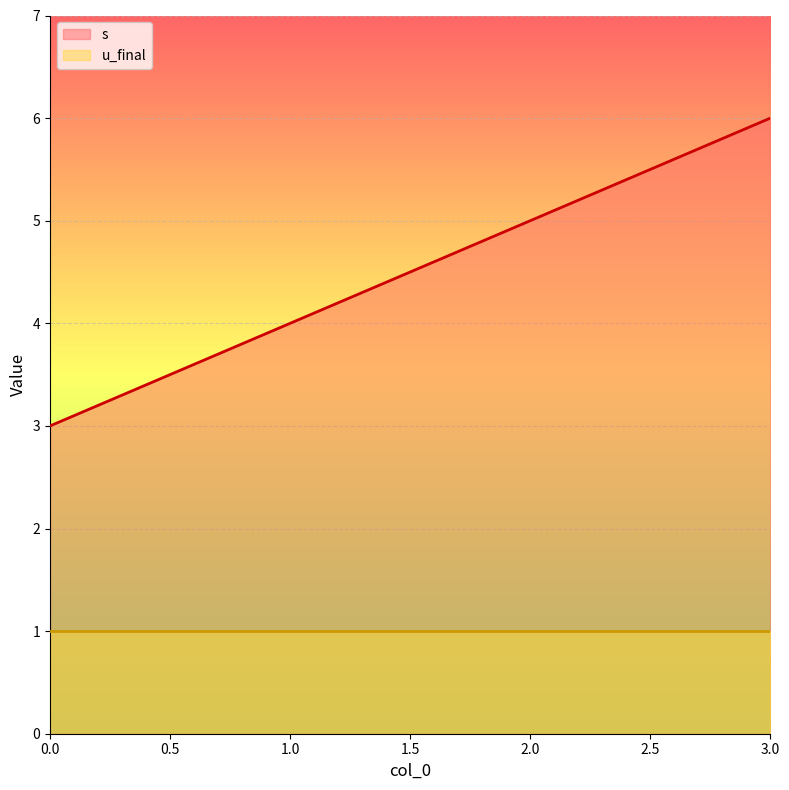

What is the difference between the values at 1 and 2?

1